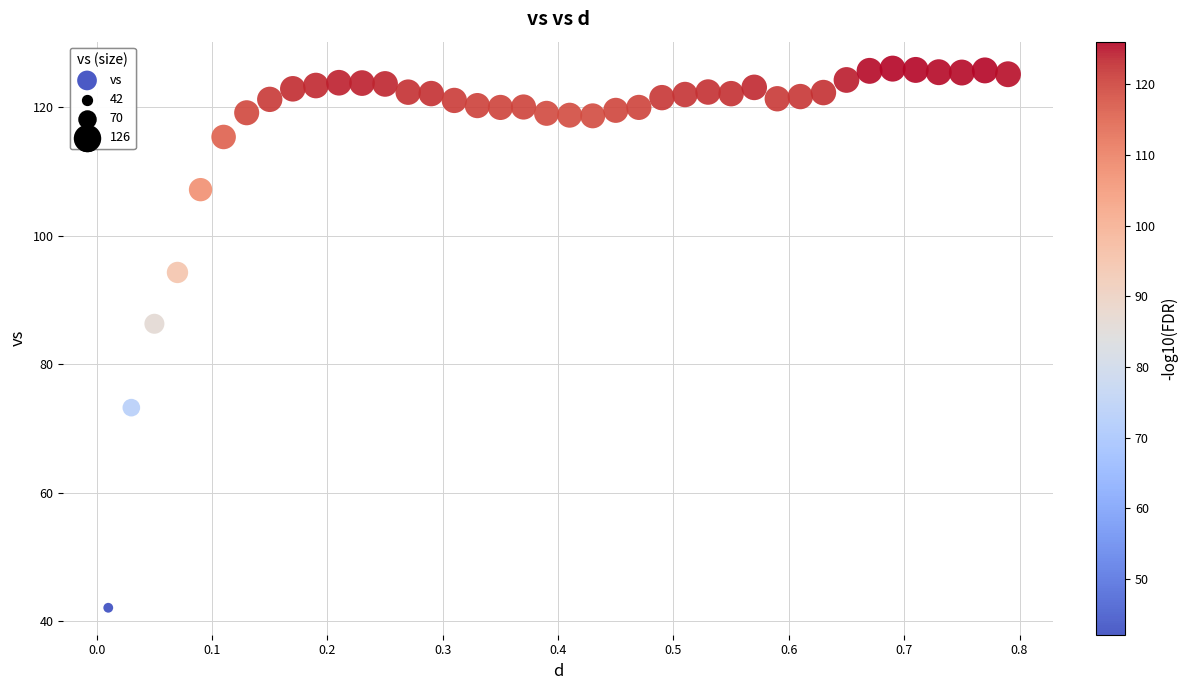

What Y value in the scatter plot is closest to 84?

86.3